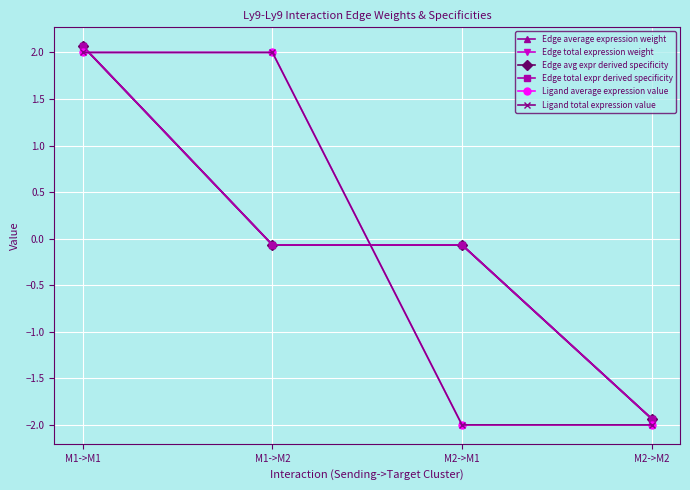

What is the label of the 3rd point from the left?

M2->M1